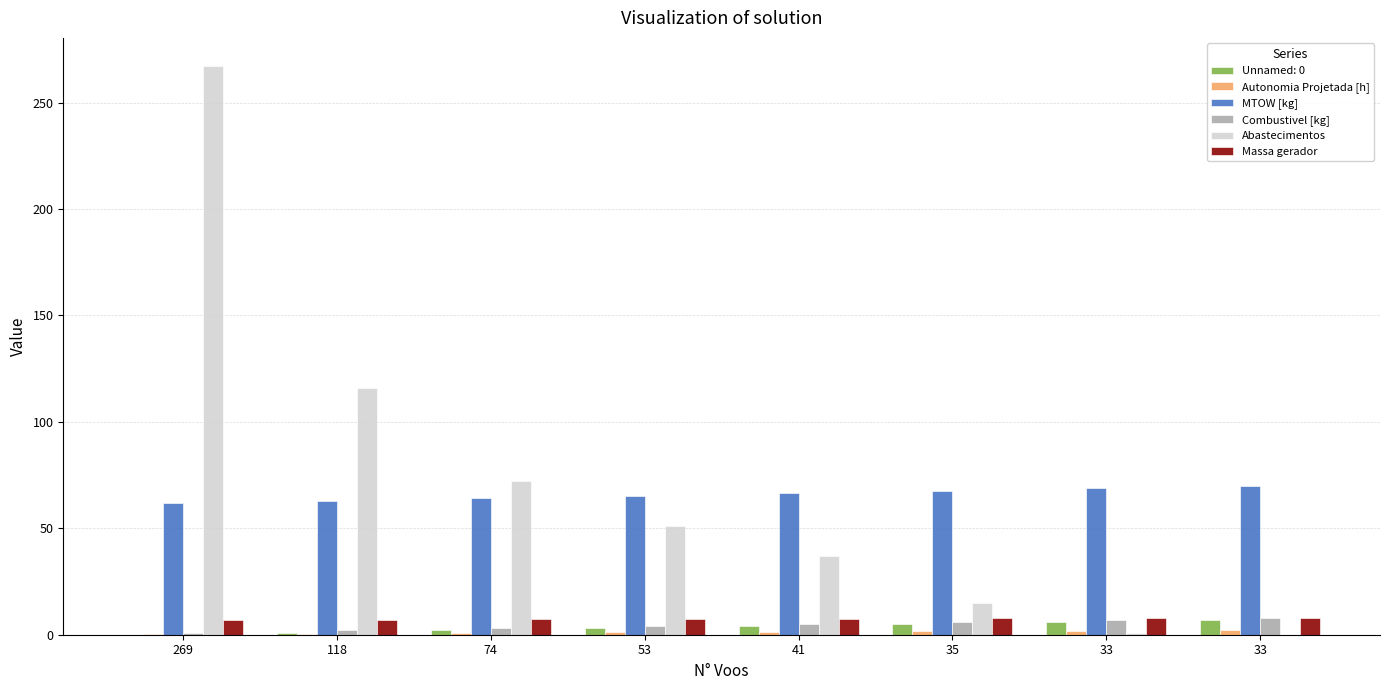

Are the bars grouped side by side (vs. stacked)?

Yes